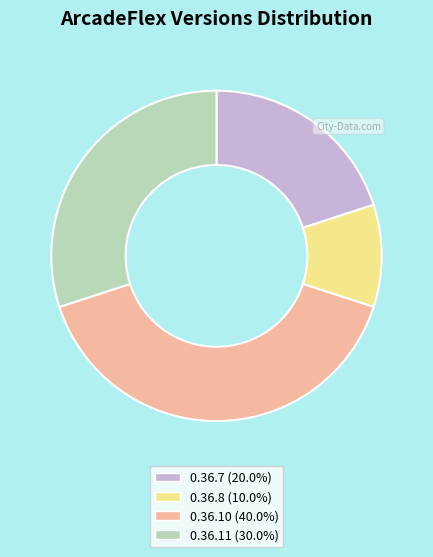

How many segments does this pie chart have?

4